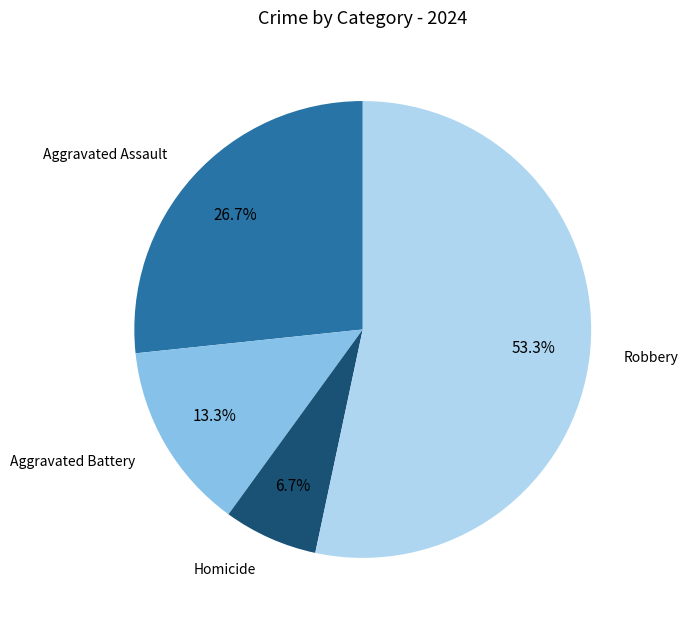

How many segments does this pie chart have?

4